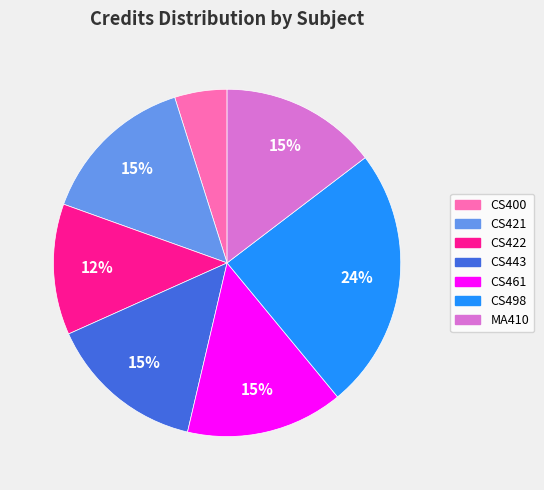

Which category has the smallest portion of the pie?

CS400